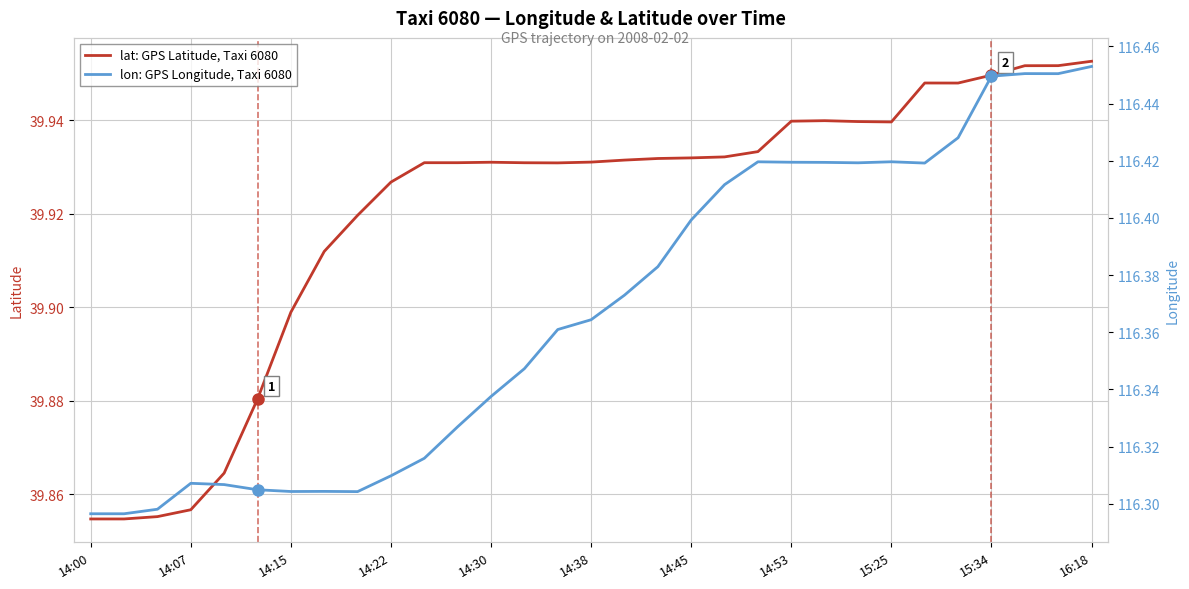

The lat: GPS Latitude, Taxi 6080 series shows 65.3 at 17. True or false?

False